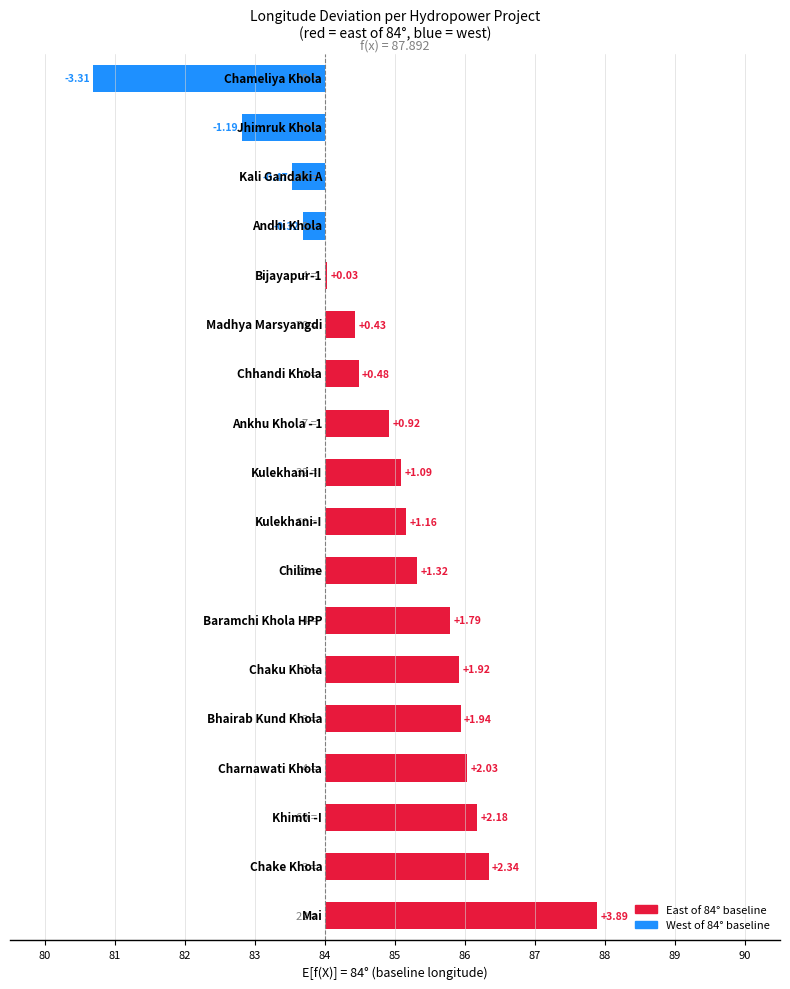

The chart shows a value of 0.0 at 13. True or false?

False